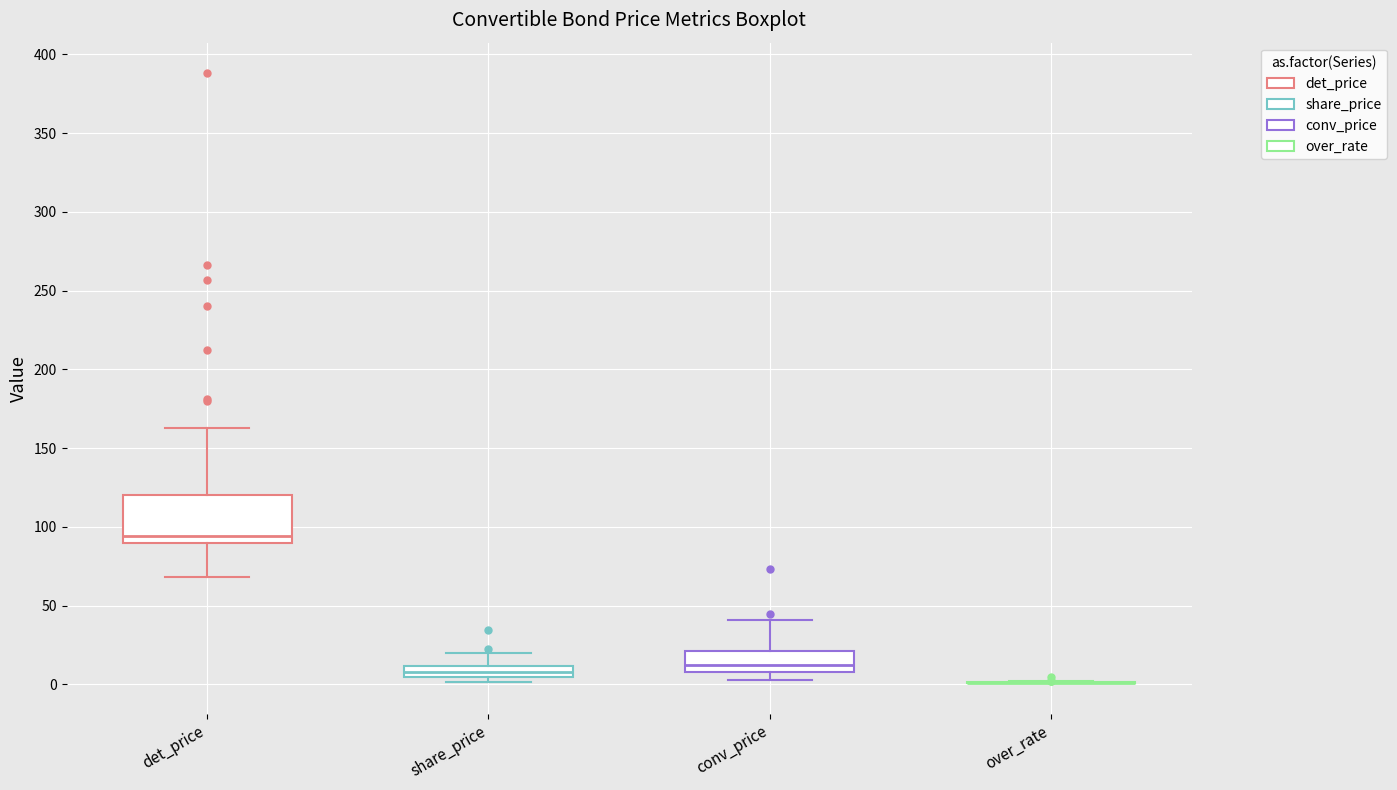

Where does the median line of the box for conv_price sit on the y-axis? The values are not printed on the chart, so give them approximately, as read against the axis.

15